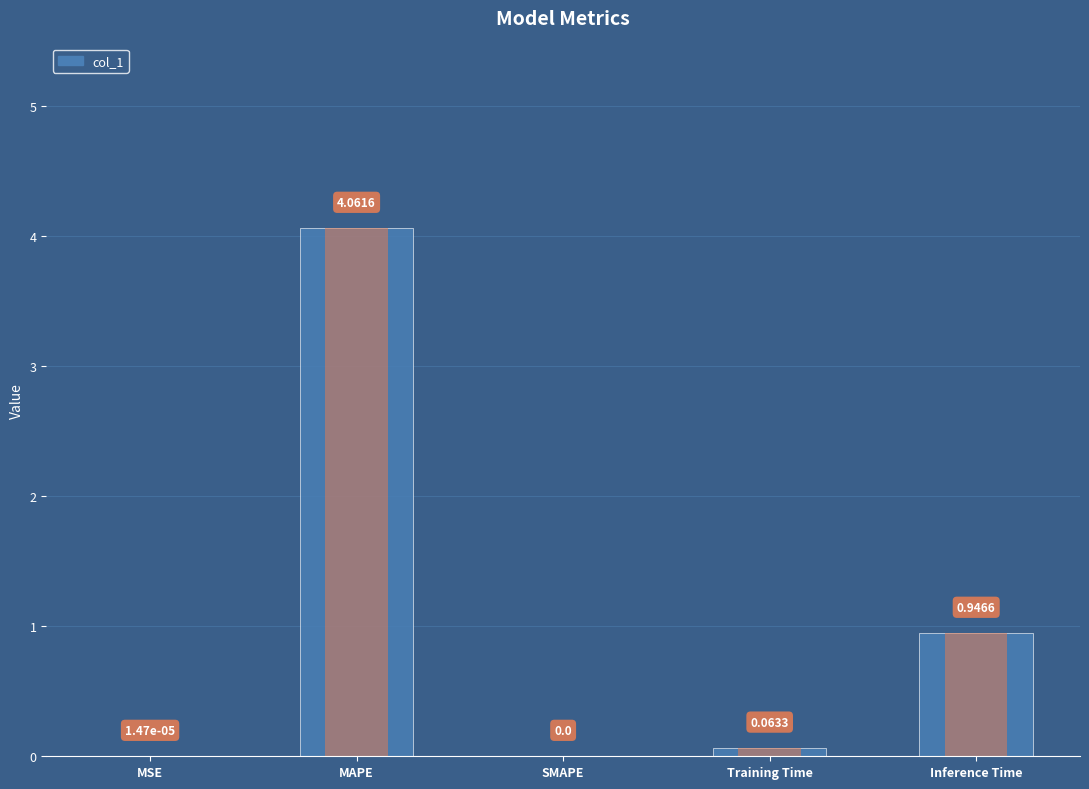

The value at SMAPE is 1.5. True or false?

False